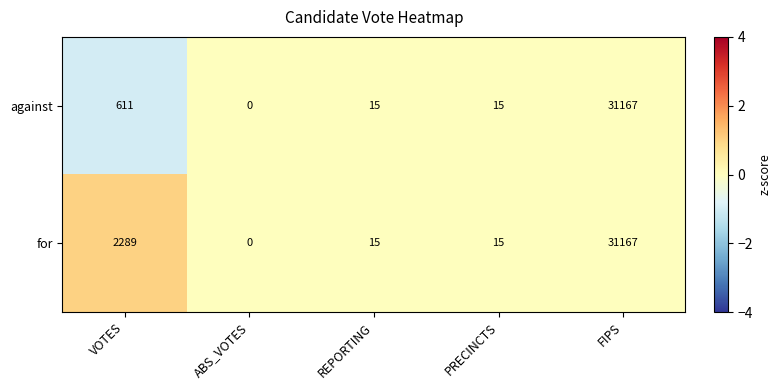

True or false: for has a value of 2289 at VOTES.

True